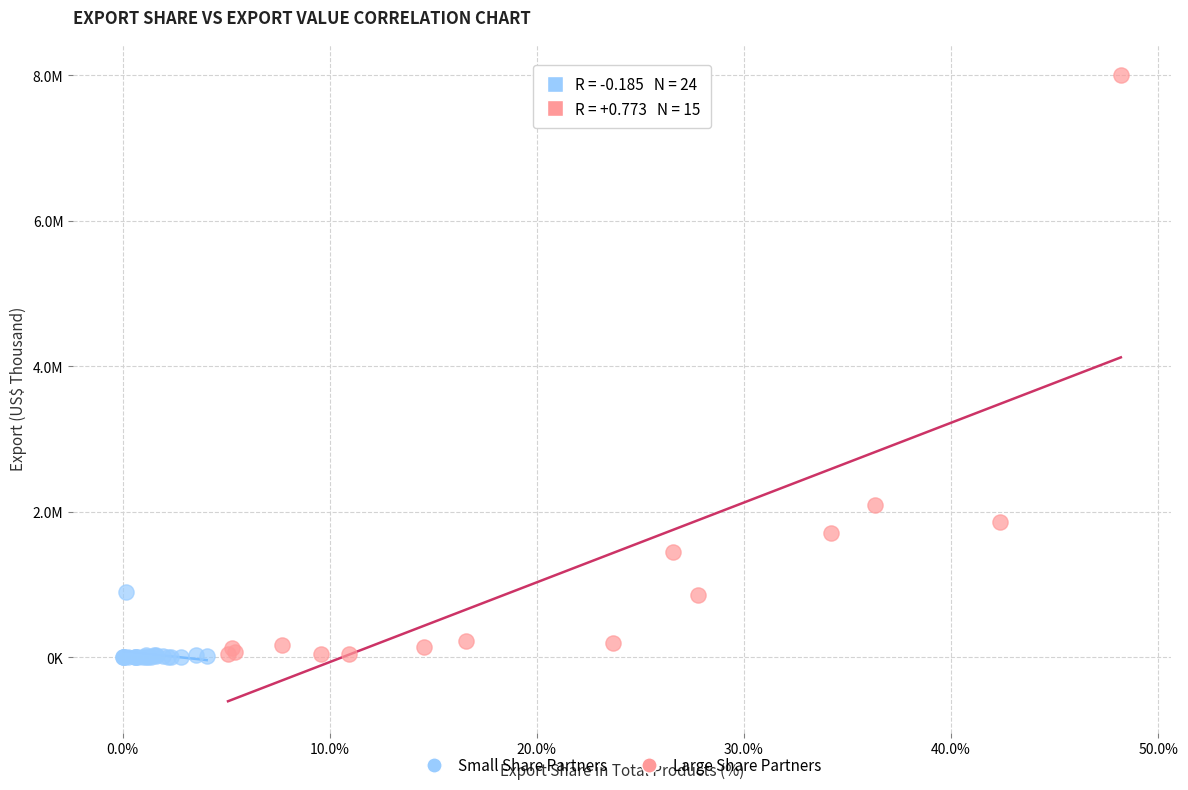

What are all the series names shown in the legend?

Small Share Partners, Large Share Partners